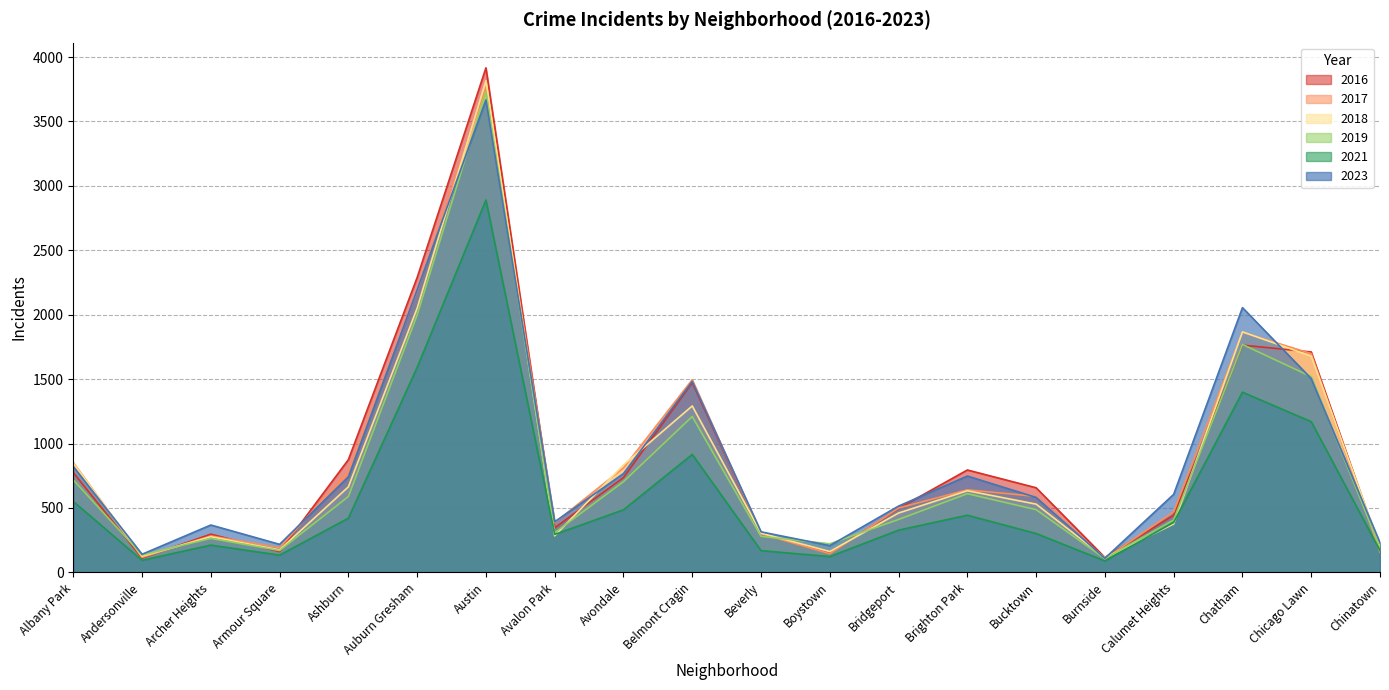

Which series has the largest total across all categories?

2023